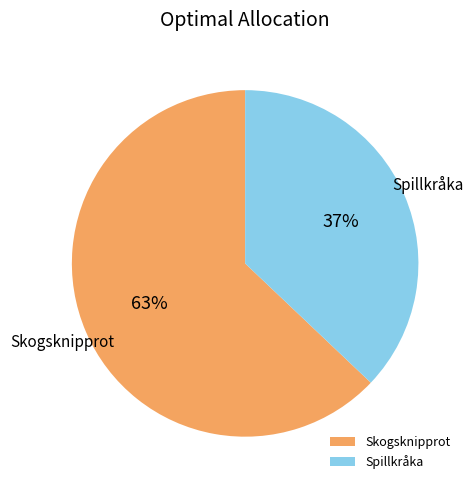

What percentage is the Skogsknipprot slice, to the nearest percent?

63%